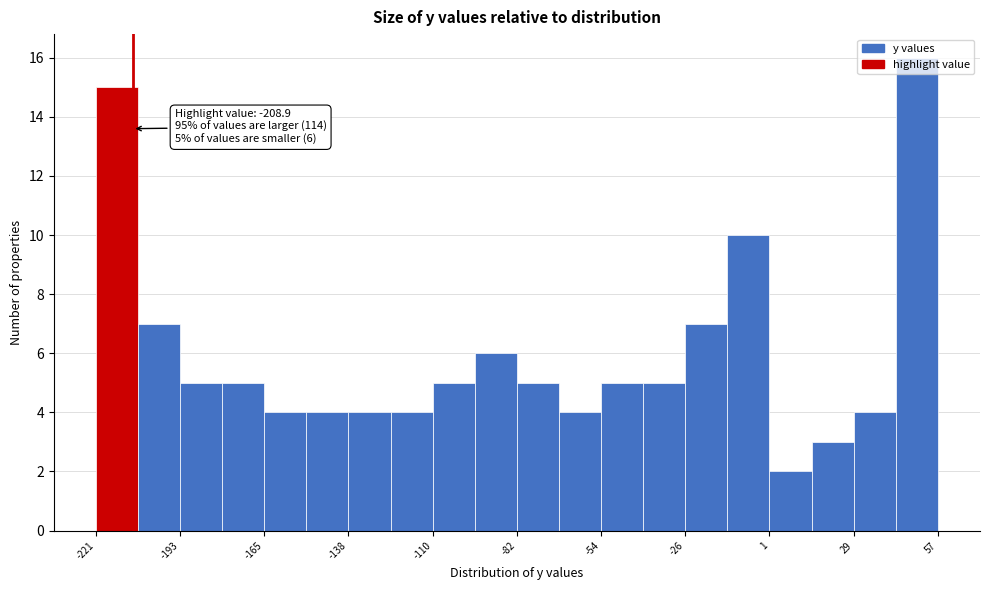

Read against the x-axis, roughly where is the centre of the tallest bar?

50